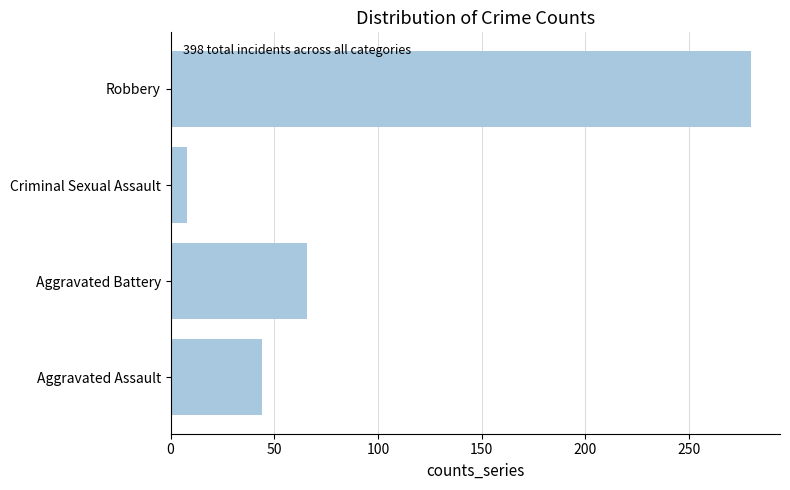

Approximately how many times larger is the value at Robbery compared to Criminal Sexual Assault?

35.0